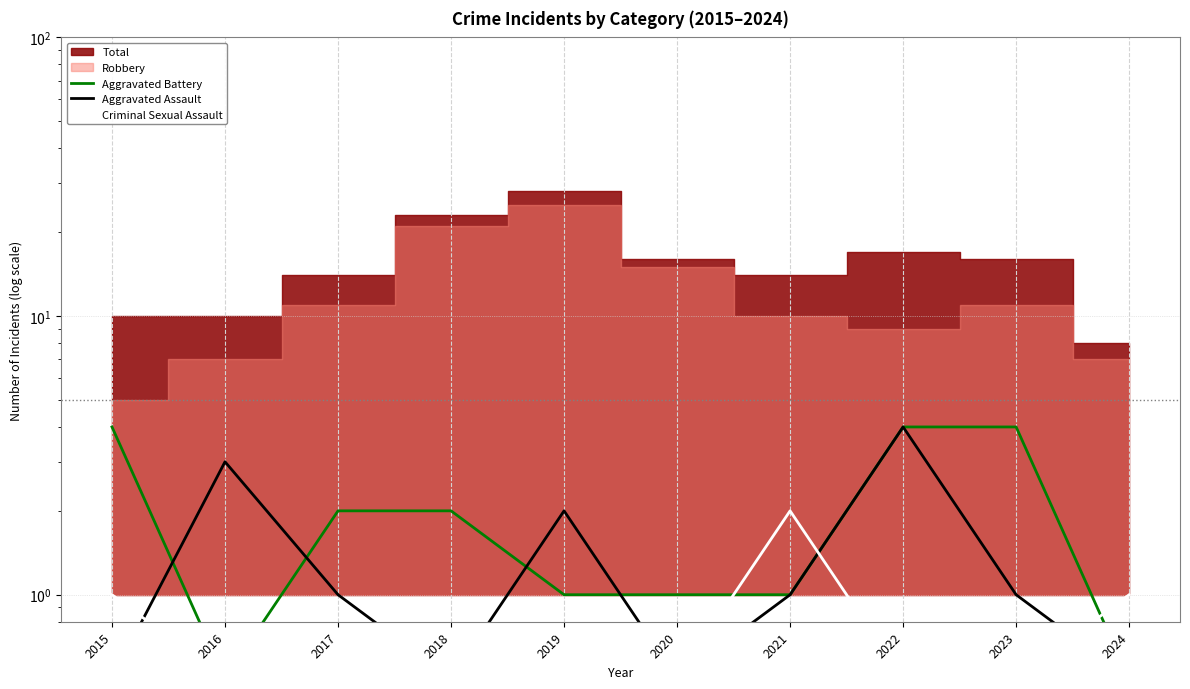

How many interior local valleys does the Aggravated Battery series have?

1